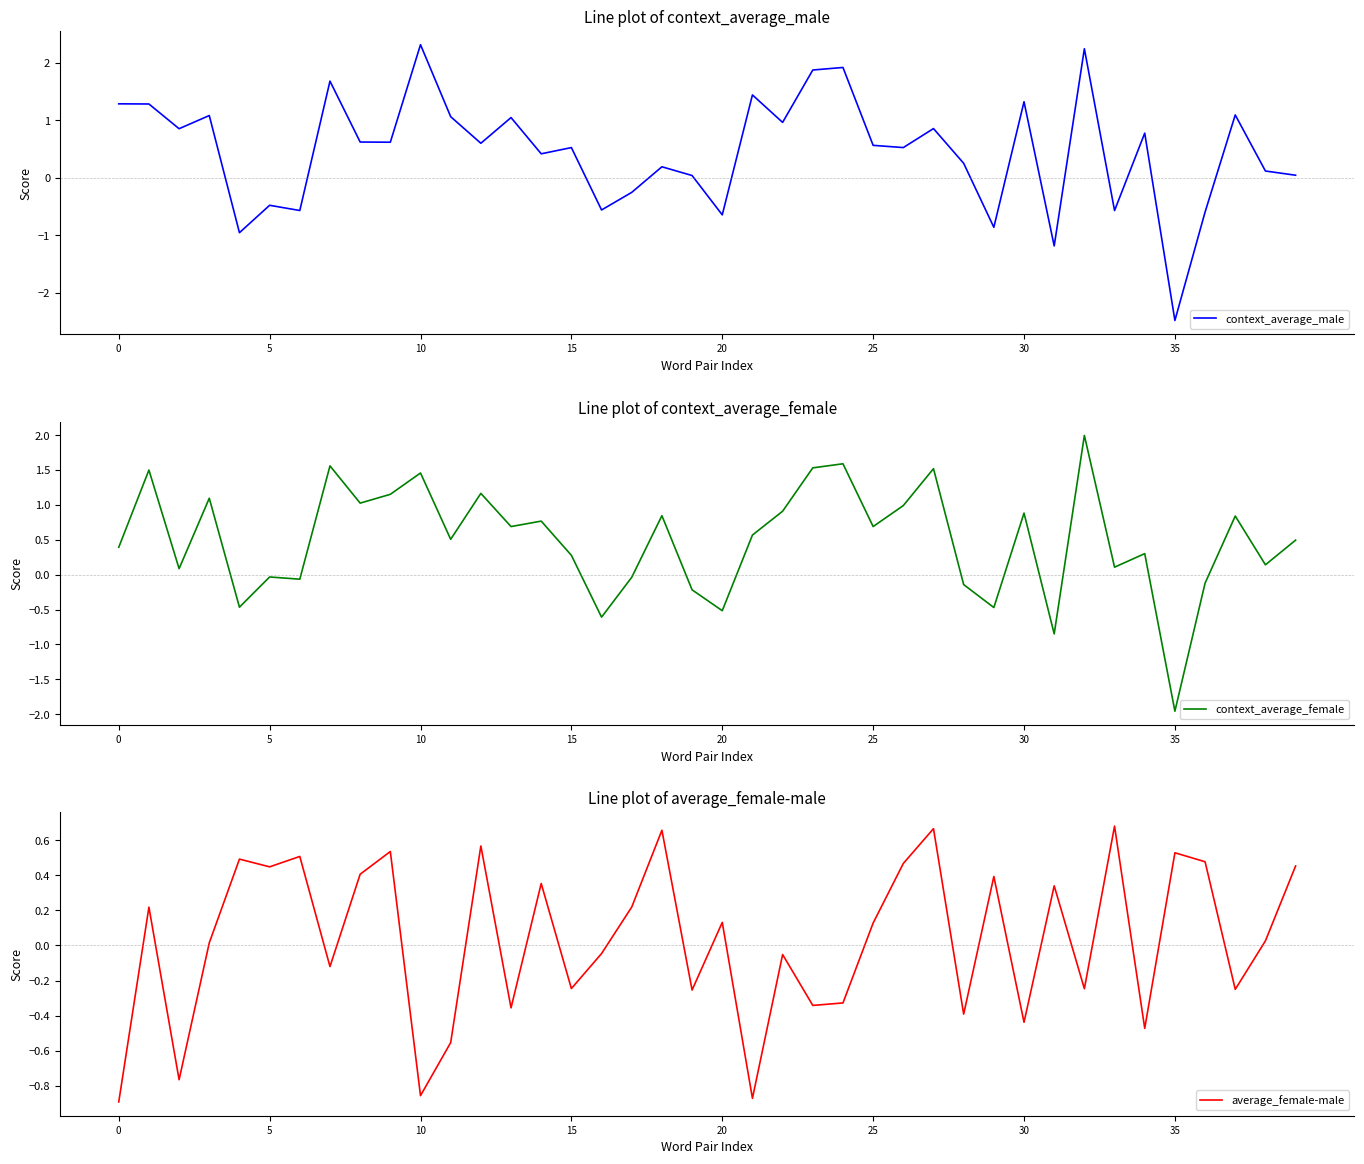

What is the highest value of the context_average_male series?

2.3